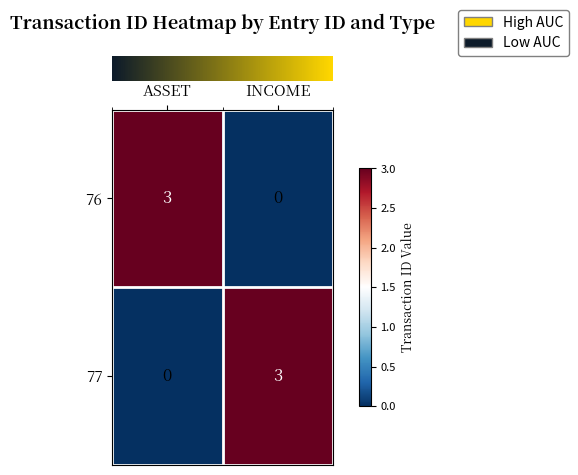

Reading left to right, list all the values displayed in this chart.

76: ASSET=3	INCOME=0
77: ASSET=0	INCOME=3